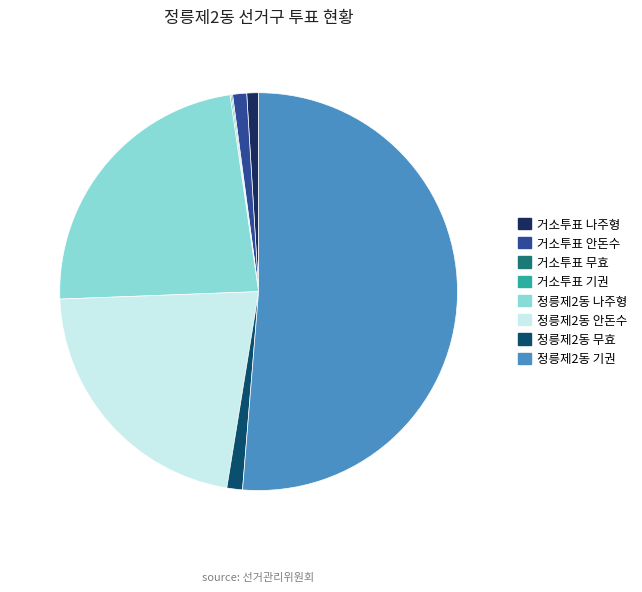

Which slice is the largest?

정릉제2동 기권